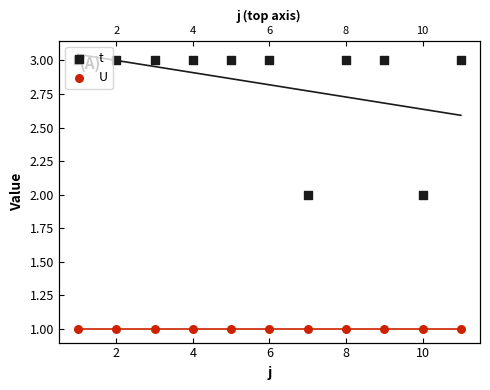

At how many categories does at least one series exceed 1?

11